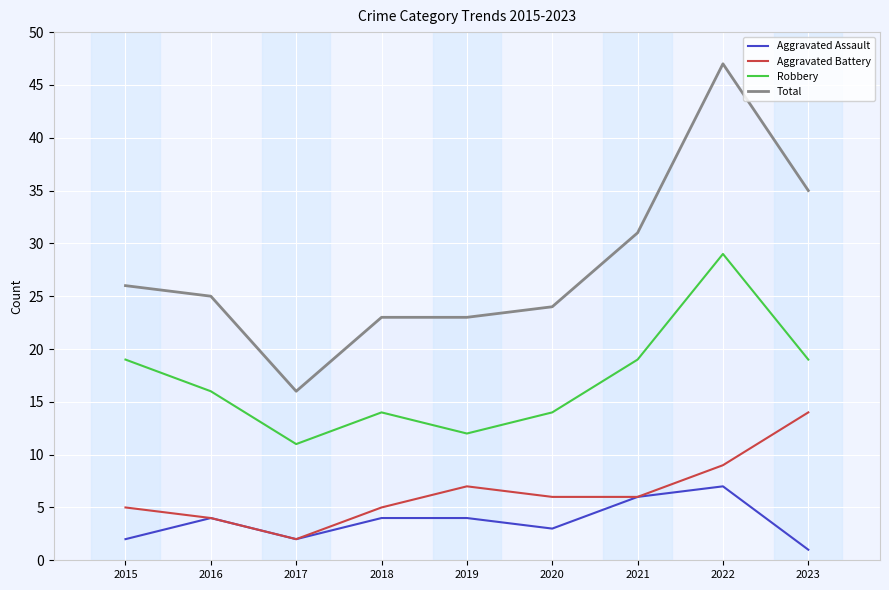

True or false: Aggravated Assault and Robbery cross at least once.

False